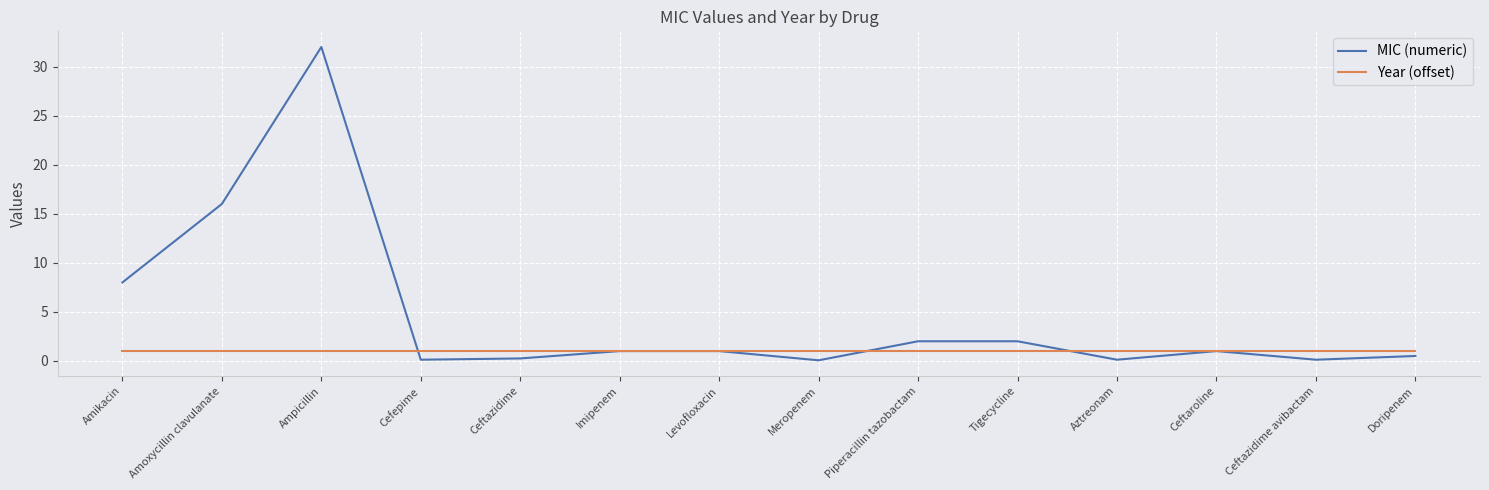

List the series in order of their overall mean, lowest first.

Year (offset), MIC (numeric)